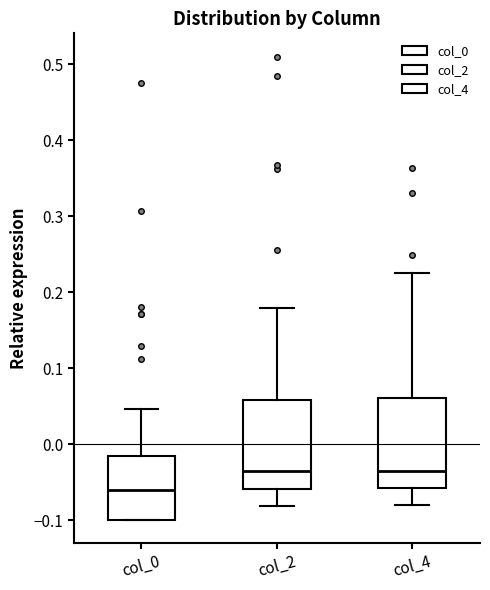

Where is the upper edge of the box for col_4 on the y-axis? The values are not printed on the chart, so give them approximately, as read against the axis.

0.06